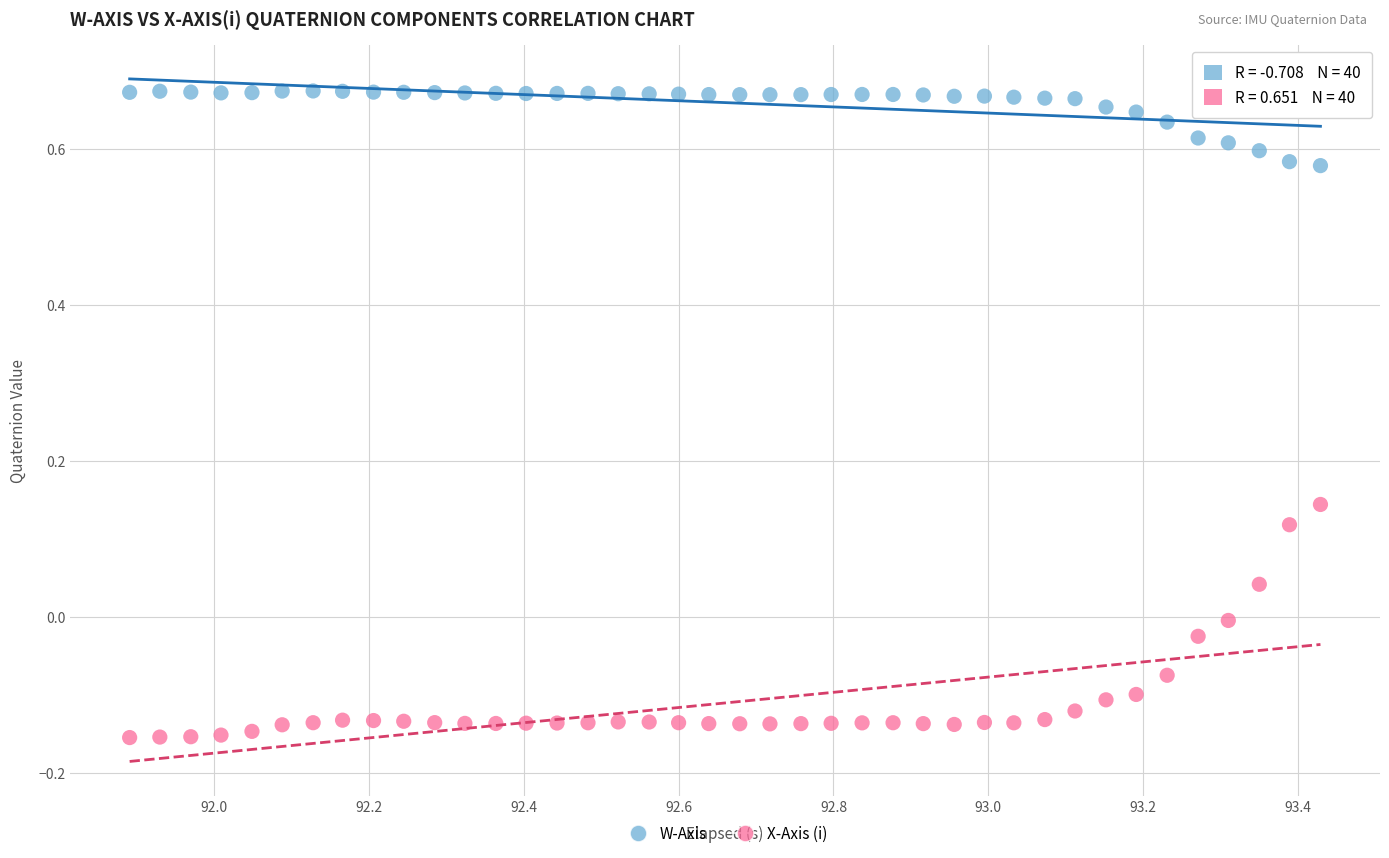

What are all the series names shown in the legend?

W-Axis, X-Axis (i)